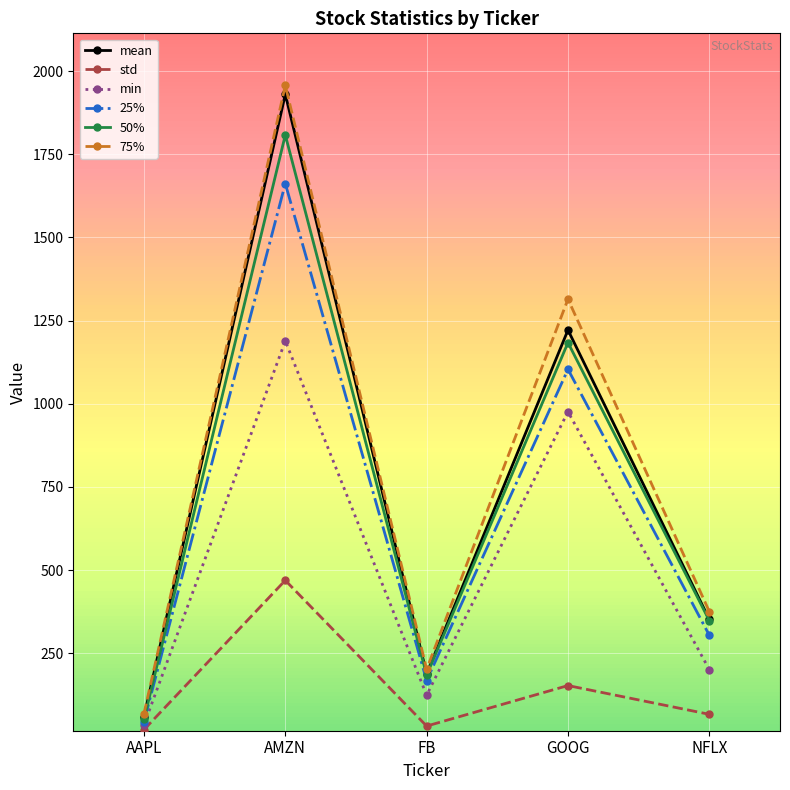

What is the sum of all 25% values?

3282.8